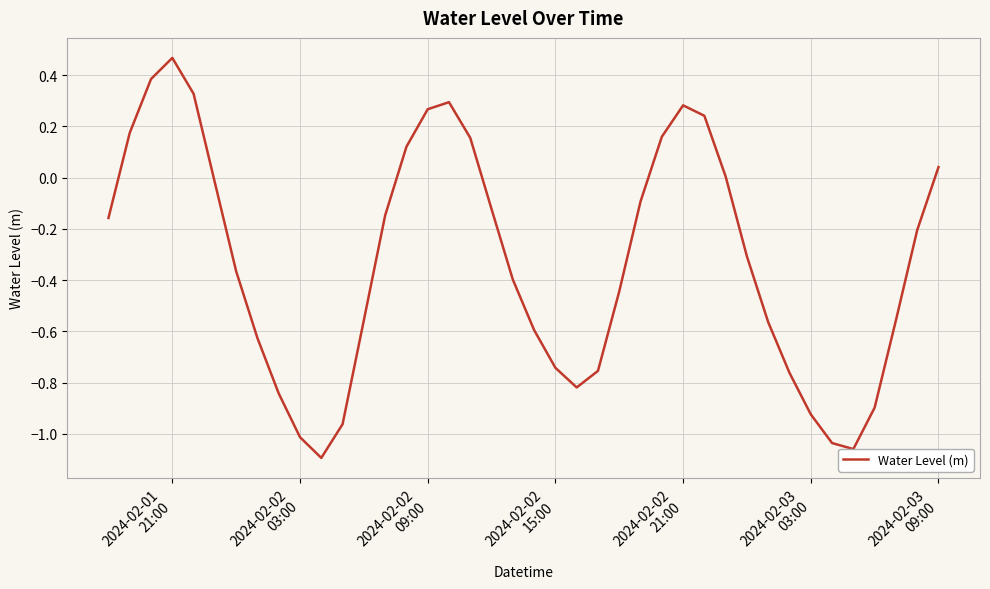

What is the difference between the maximum and minimum values?

1.6